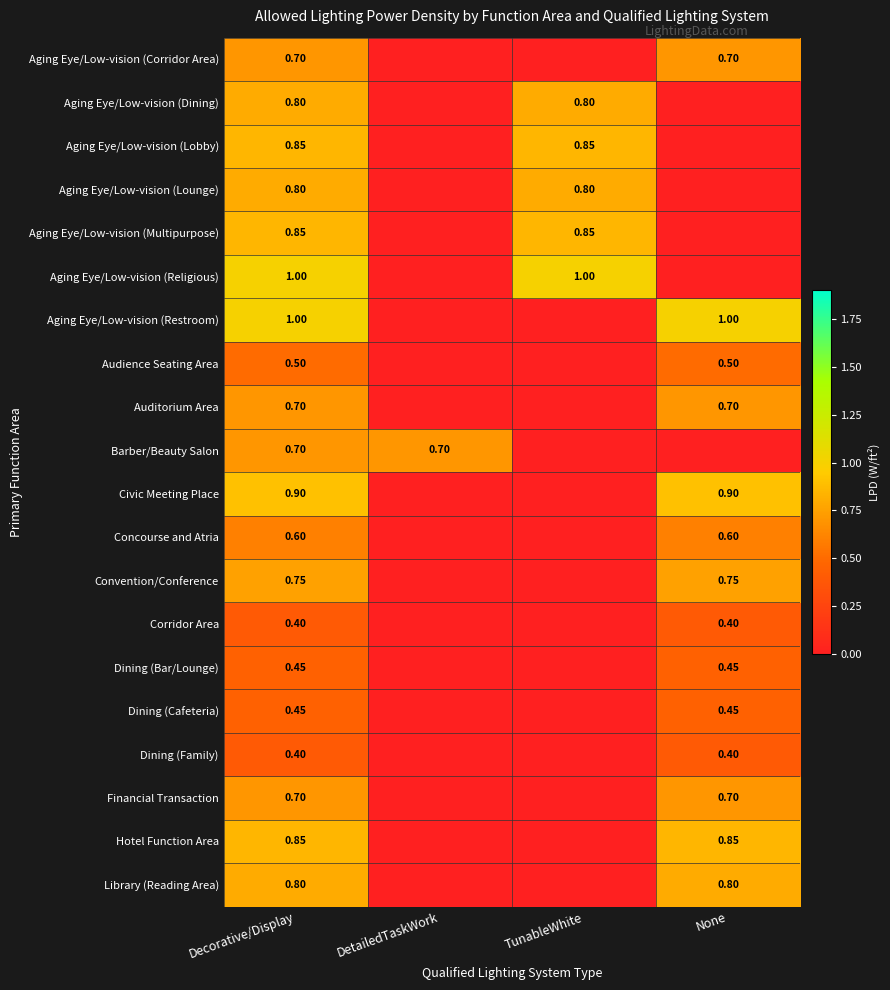

List the series in order of their peak value, highest first.

Aging Eye/Low-vision (Religious), Aging Eye/Low-vision (Restroom), Civic Meeting Place, Aging Eye/Low-vision (Lobby), Aging Eye/Low-vision (Multipurpose), Hotel Function Area, Aging Eye/Low-vision (Dining), Aging Eye/Low-vision (Lounge), Library (Reading Area), Convention/Conference, Aging Eye/Low-vision (Corridor Area), Auditorium Area, Barber/Beauty Salon, Financial Transaction, Concourse and Atria, Audience Seating Area, Dining (Bar/Lounge), Dining (Cafeteria), Corridor Area, Dining (Family)